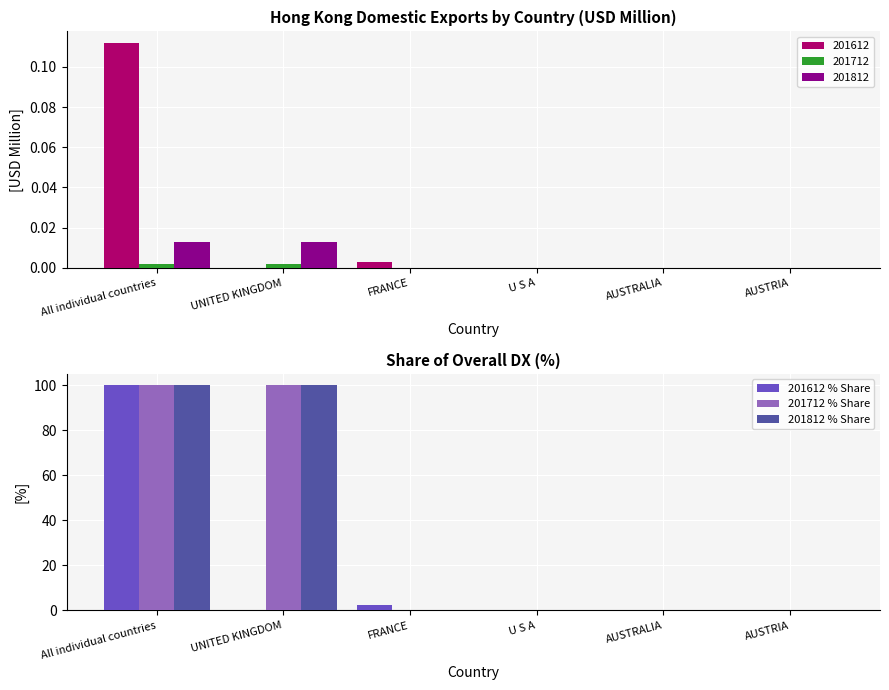

Which category has the highest value across all series?

All individual countries